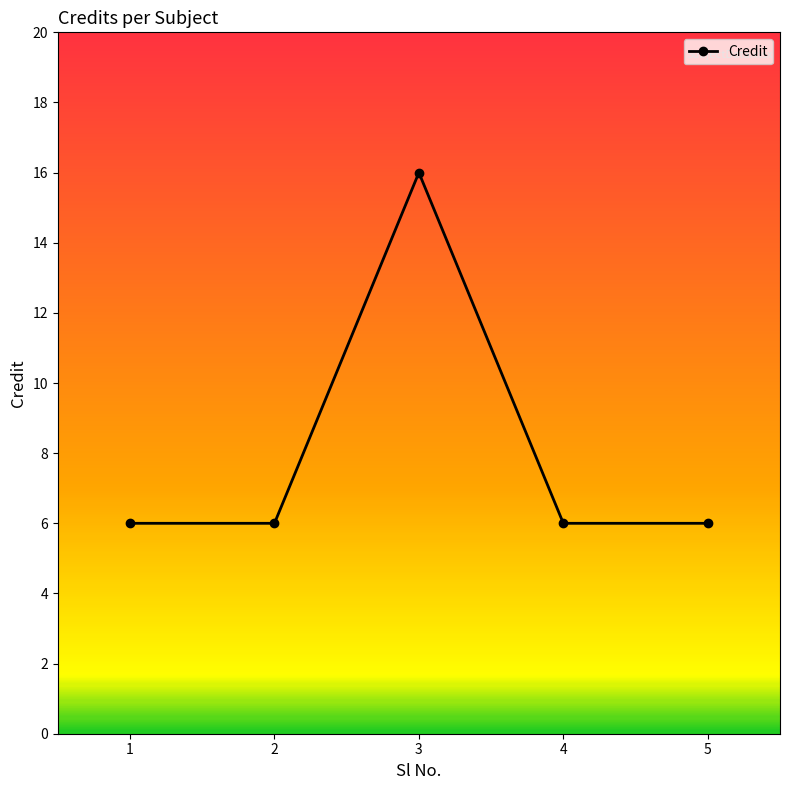

Count the number of data series in this chart.

1